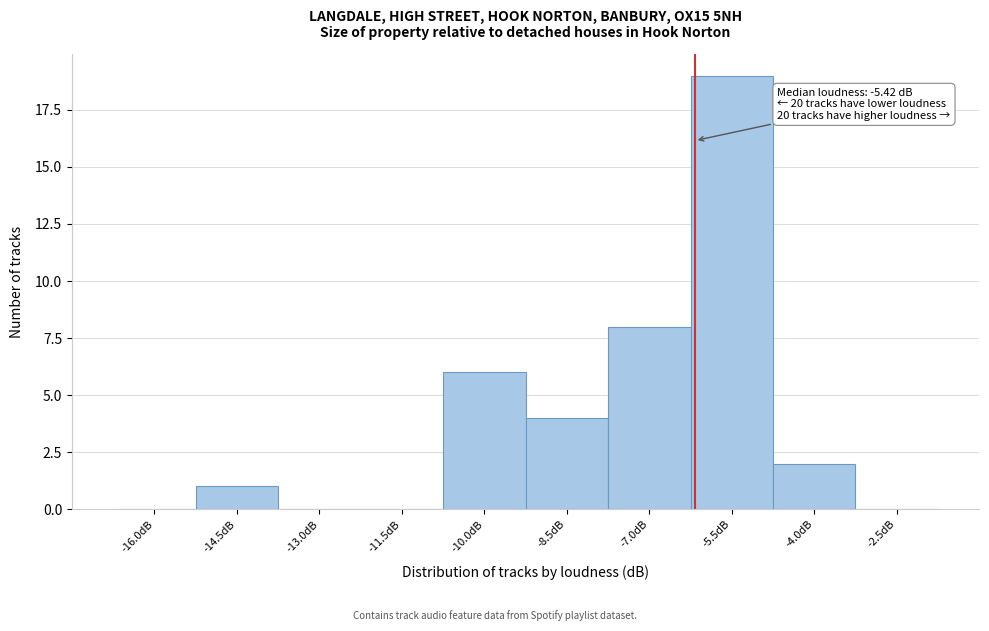

Reading left to right, transcribe all the data shown in this chart.

-16.0dB=0	-14.5dB=1	-13.0dB=0	-11.5dB=0	-10.0dB=6	-8.5dB=4	-7.0dB=8	-5.5dB=19	-4.0dB=2	-2.5dB=0